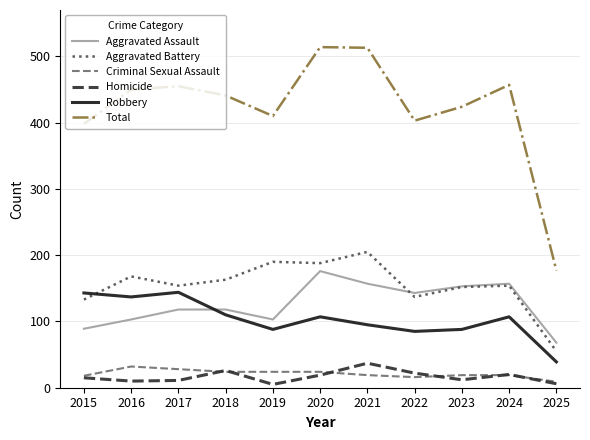

Which series has the widest spread of values?

Total